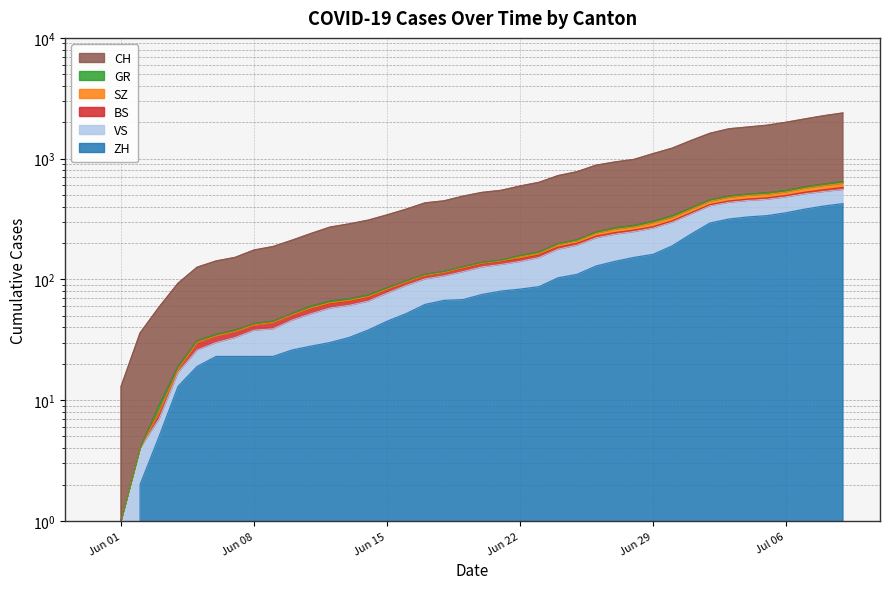

Count the number of categories in the chart.

40